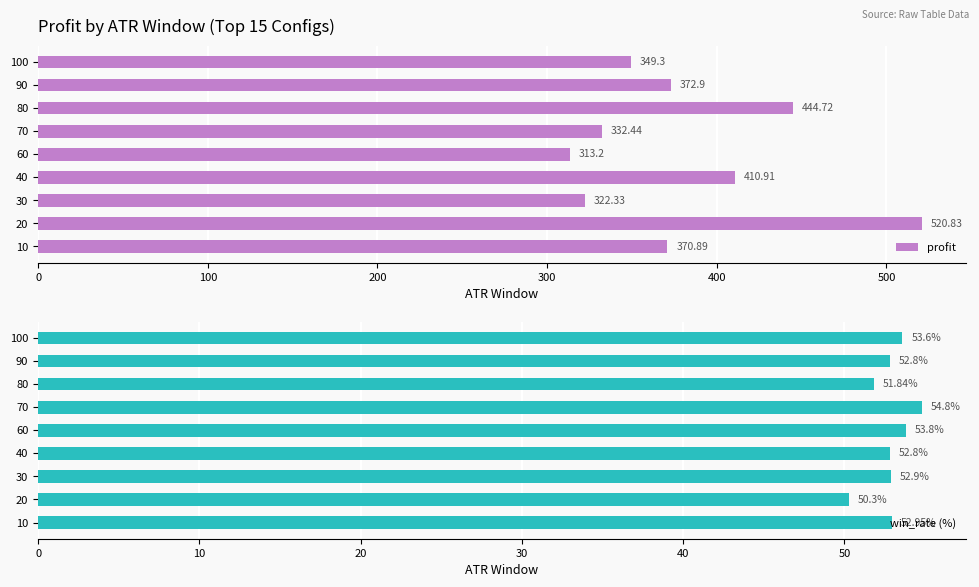

What is the difference between the profit values at 90 and 80?

71.8